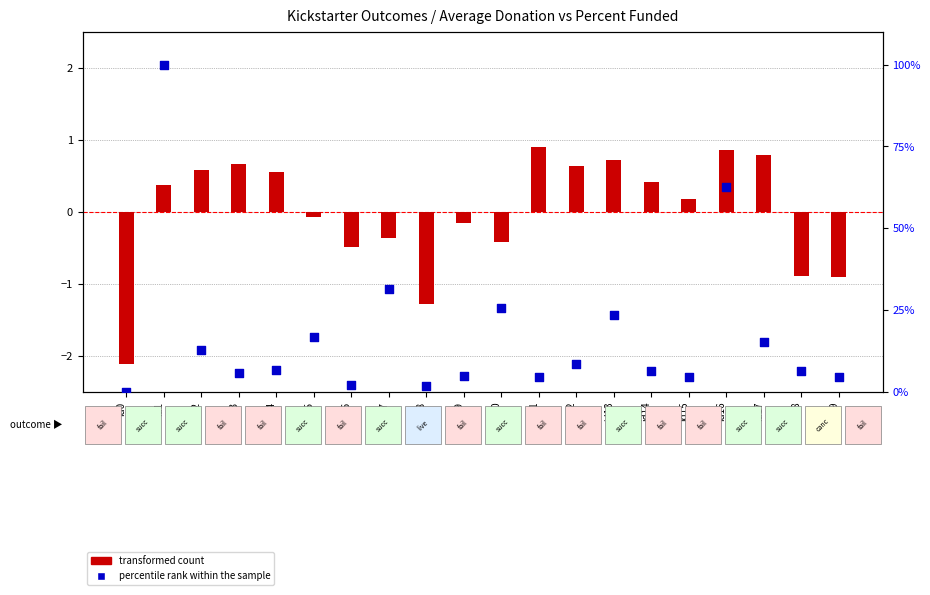

Which series reaches the maximum Y coordinate?

percentile rank within the sample